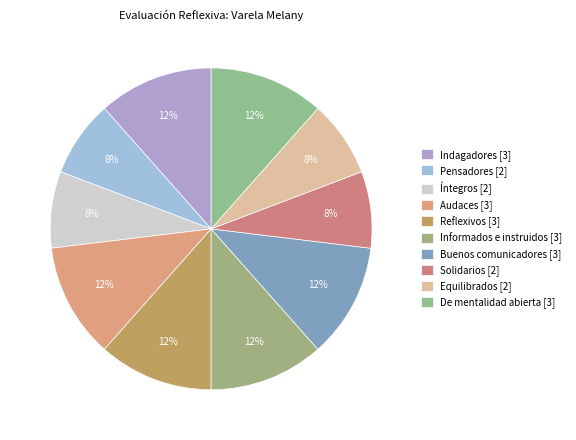

To the nearest percent, what is the average slice percentage?

10%